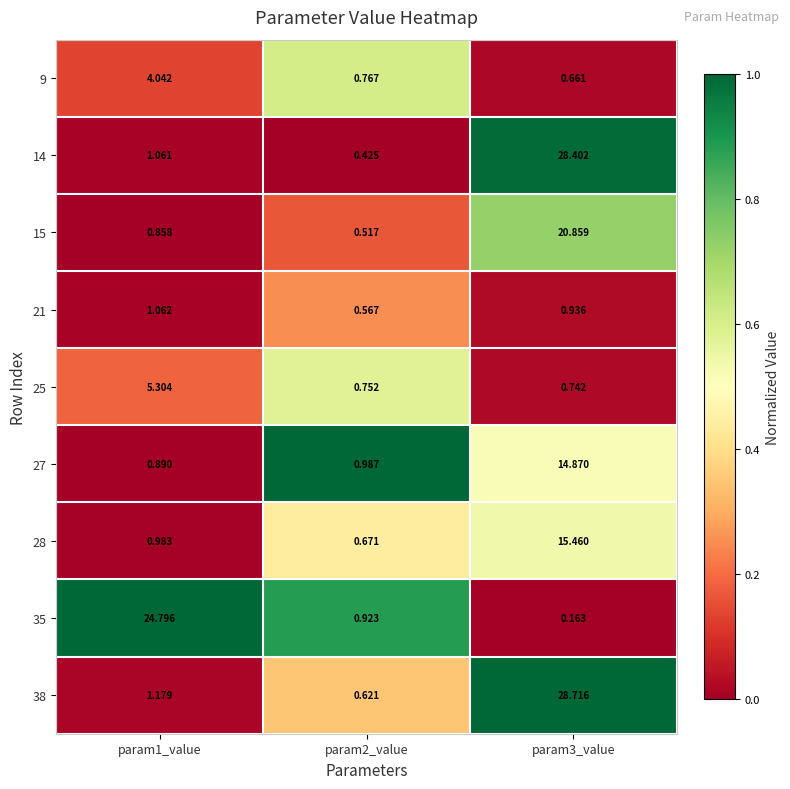

Reading right to left, list all the values displayed in this chart.

9: param3_value=0.7	param2_value=0.8	param1_value=4.0
14: param3_value=28.4	param2_value=0.4	param1_value=1.1
15: param3_value=20.9	param2_value=0.5	param1_value=0.9
21: param3_value=0.9	param2_value=0.6	param1_value=1.1
25: param3_value=0.7	param2_value=0.8	param1_value=5.3
27: param3_value=14.9	param2_value=1.0	param1_value=0.9
28: param3_value=15.5	param2_value=0.7	param1_value=1.0
35: param3_value=0.2	param2_value=0.9	param1_value=24.8
38: param3_value=28.7	param2_value=0.6	param1_value=1.2